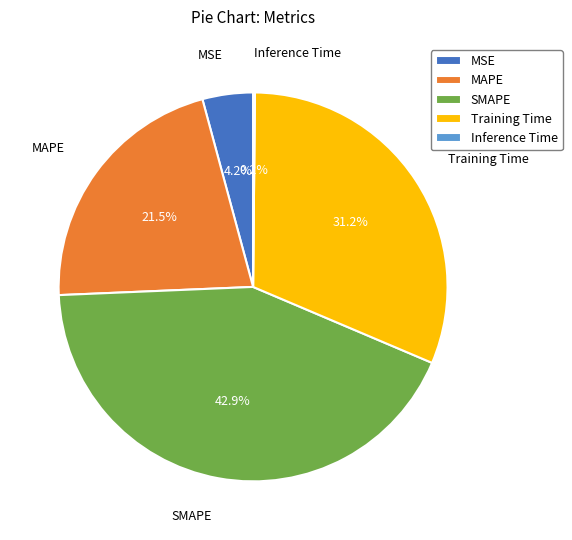

Is there a majority slice in this chart?

No